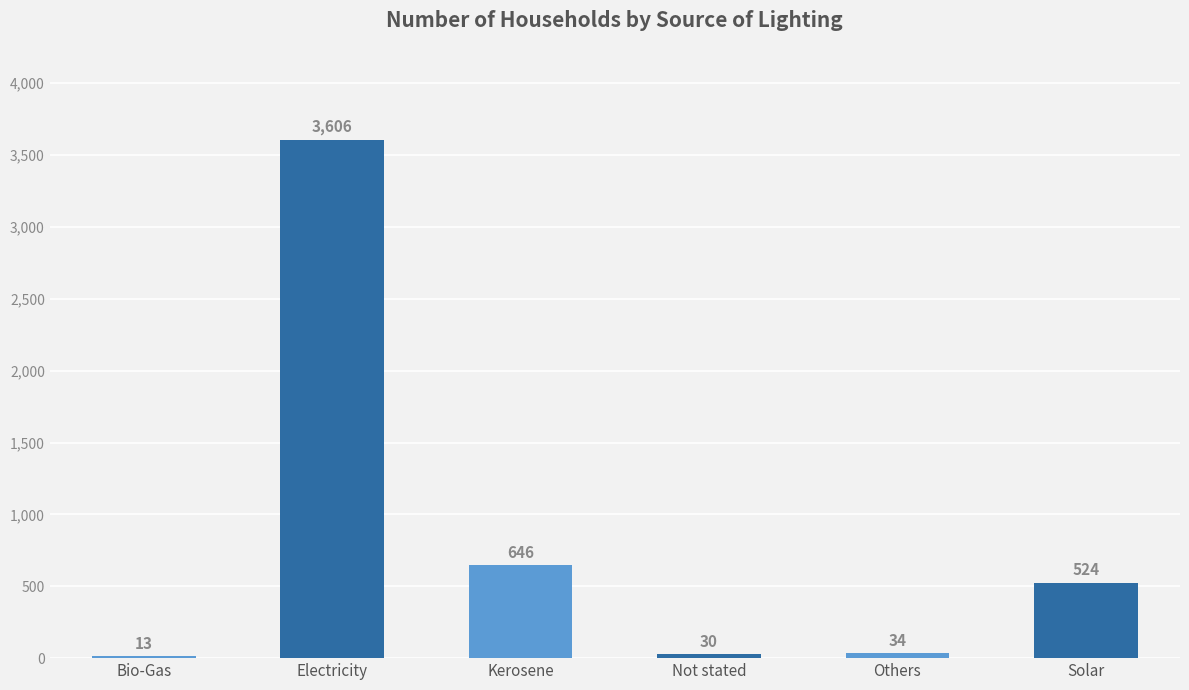

Which category has the lowest value across all series?

Bio-Gas